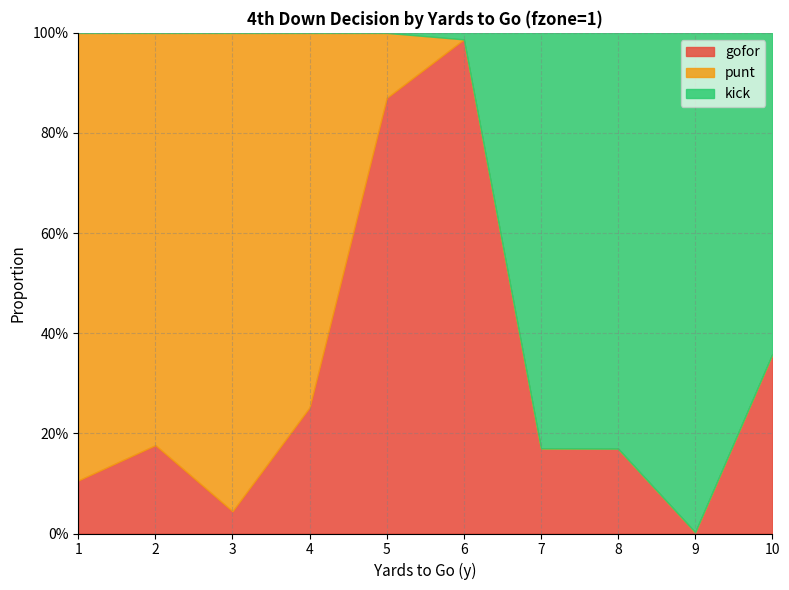

How many times do kick and gofor cross each other?

1